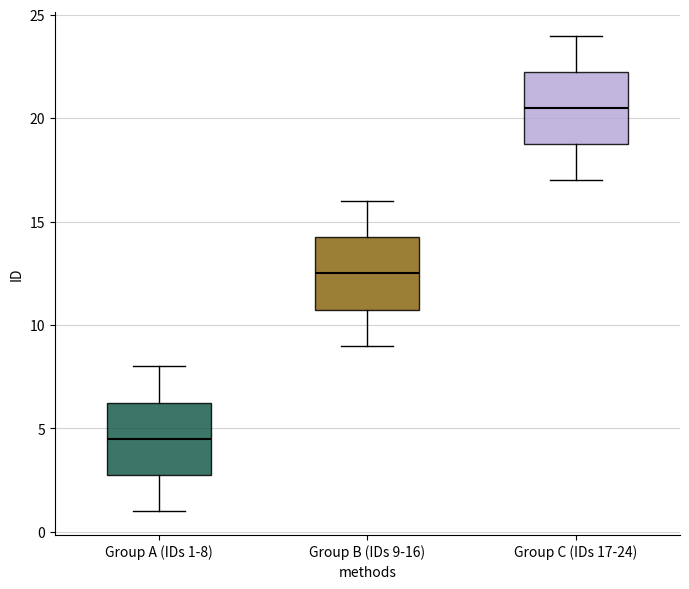

Reading left to right, transcribe this box plot: for each box, give where its median line is, the range the box spans, and where its two whiskers end, as read against the y-axis. The values are not printed on the chart, so give them approximately, as read against the axis.

Group A (IDs 1-8): median 4.5, box 3.0 to 6.5, whiskers 1.0 to 8.0
Group B (IDs 9-16): median 12.5, box 11.0 to 14.5, whiskers 9.0 to 16.0
Group C (IDs 17-24): median 20.5, box 19.0 to 22.5, whiskers 17.0 to 24.0